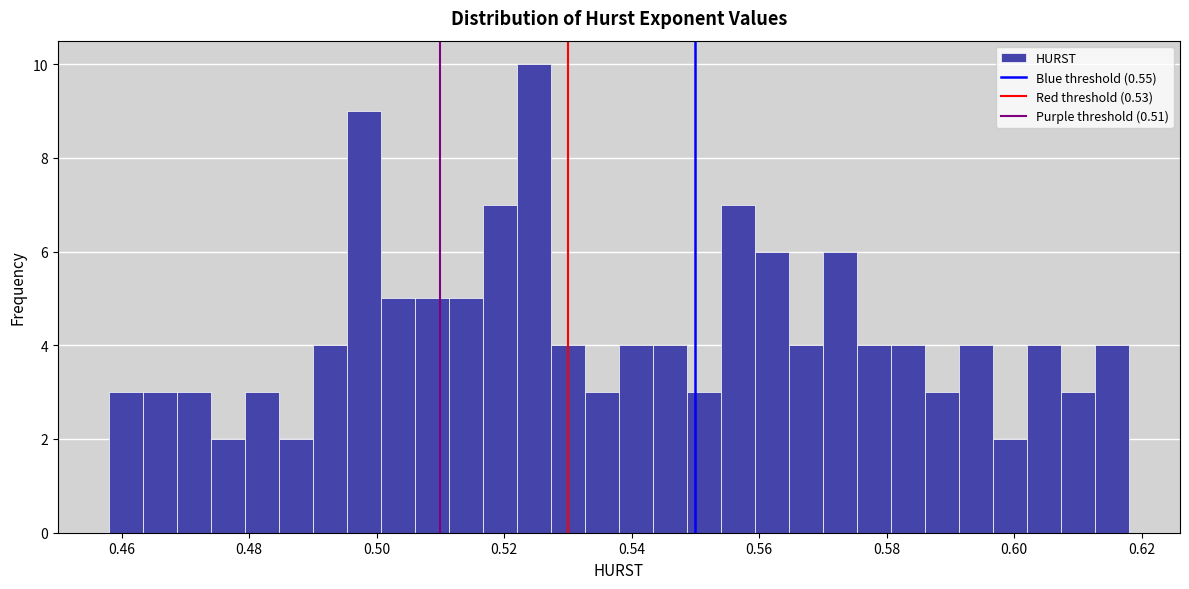

Around what value on the x-axis is the tallest bar? Give the approximate position of its centre, as read against the axis.

0.524